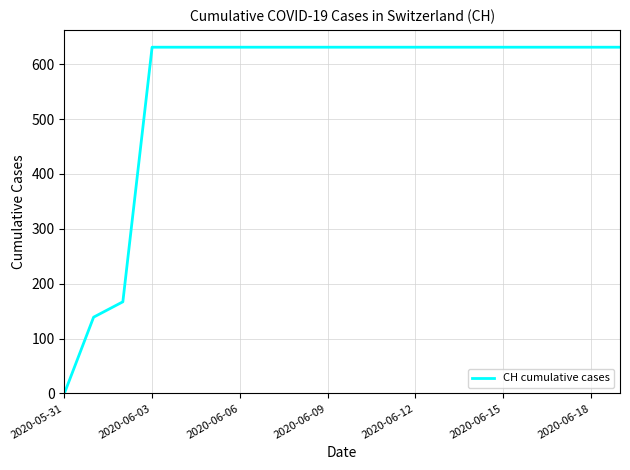

What is the difference between the maximum and minimum values?

631